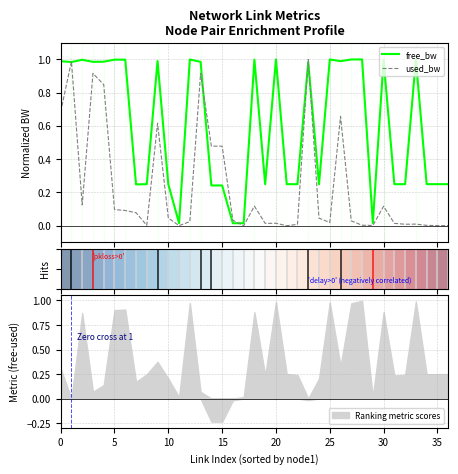

In free_bw, how many points are lower than both neighbors (excluding endpoints)?

12